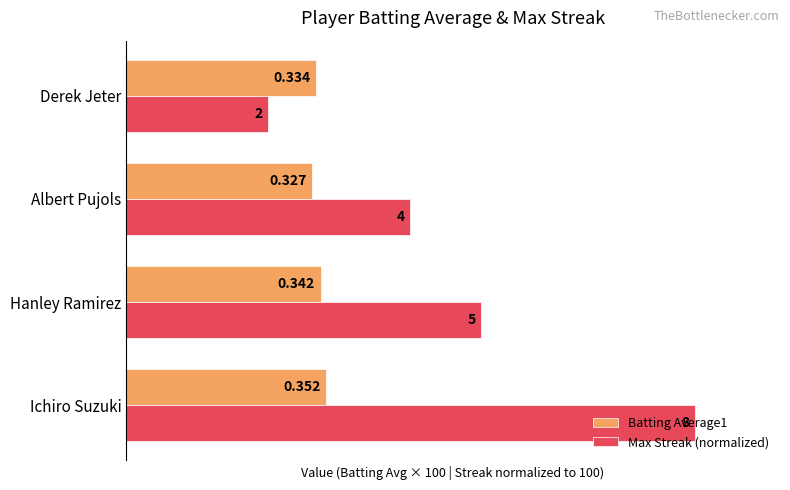

Rank the series by their average value, from highest to lowest.

Max Streak (normalized), Batting Average1